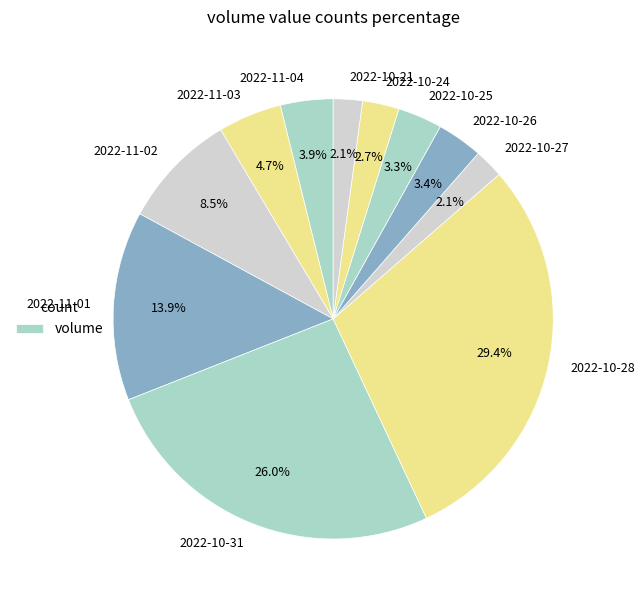

How many segments does this pie chart have?

11